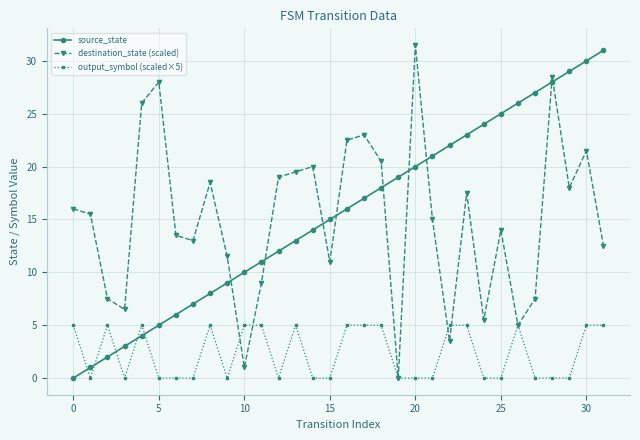

Count the number of categories in the chart.

32